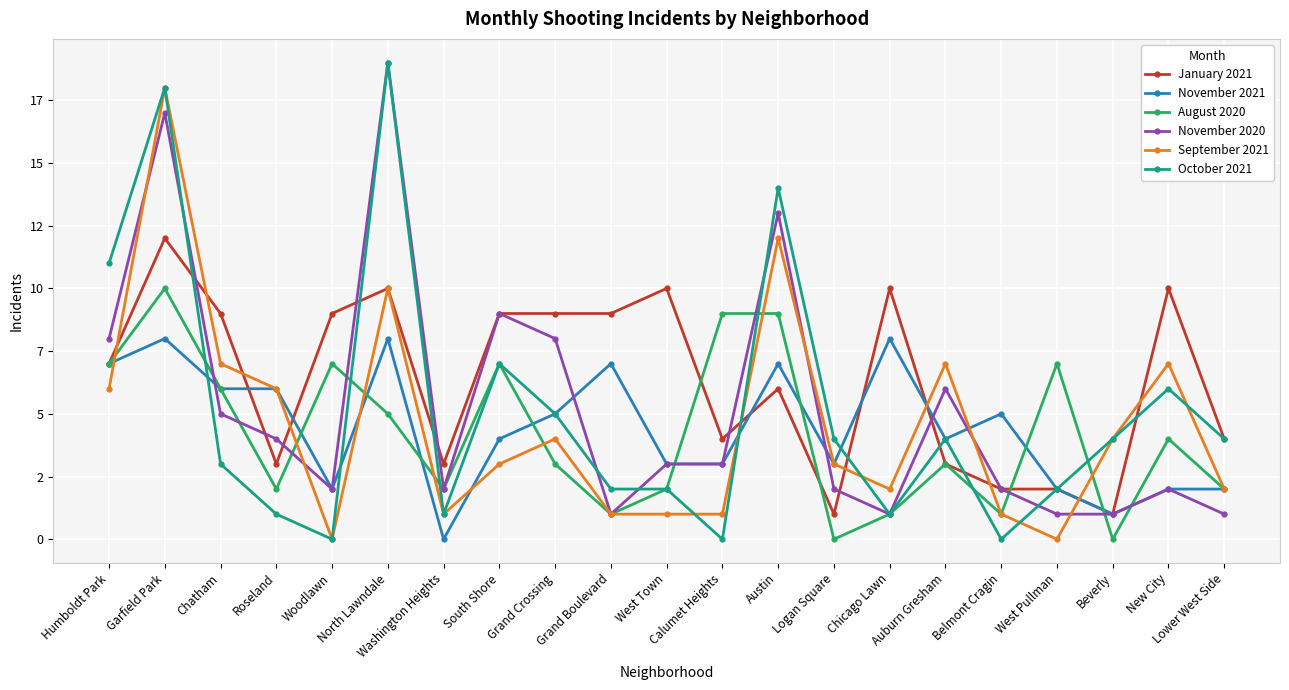

Which series has the largest range (max minus min)?

October 2021